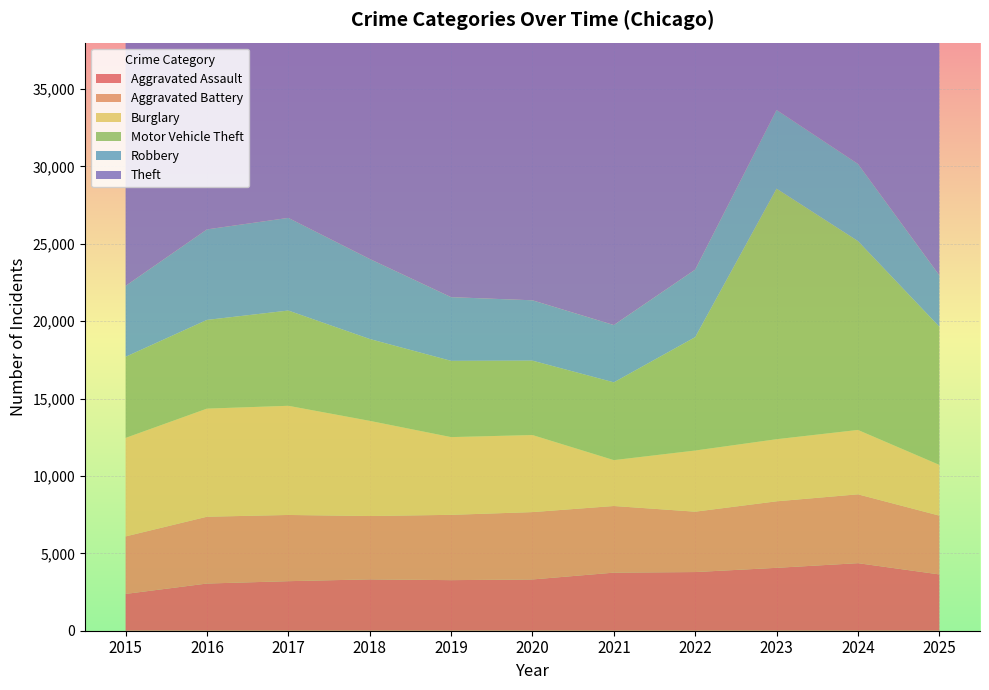

What are all the series names shown in the legend?

Aggravated Assault, Aggravated Battery, Burglary, Motor Vehicle Theft, Robbery, Theft